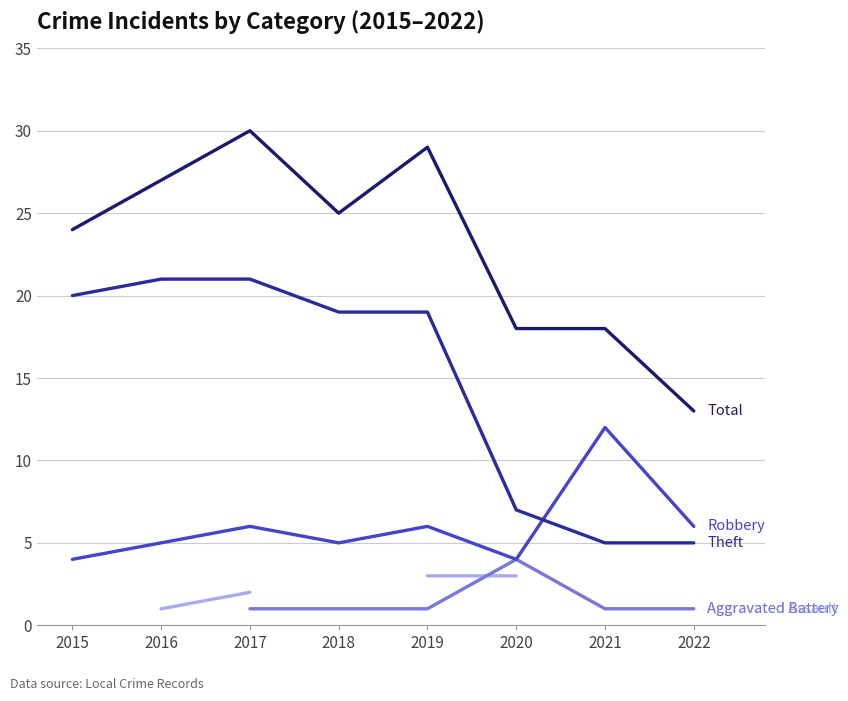

Which series changed the most between 2015 and 2016?

Total